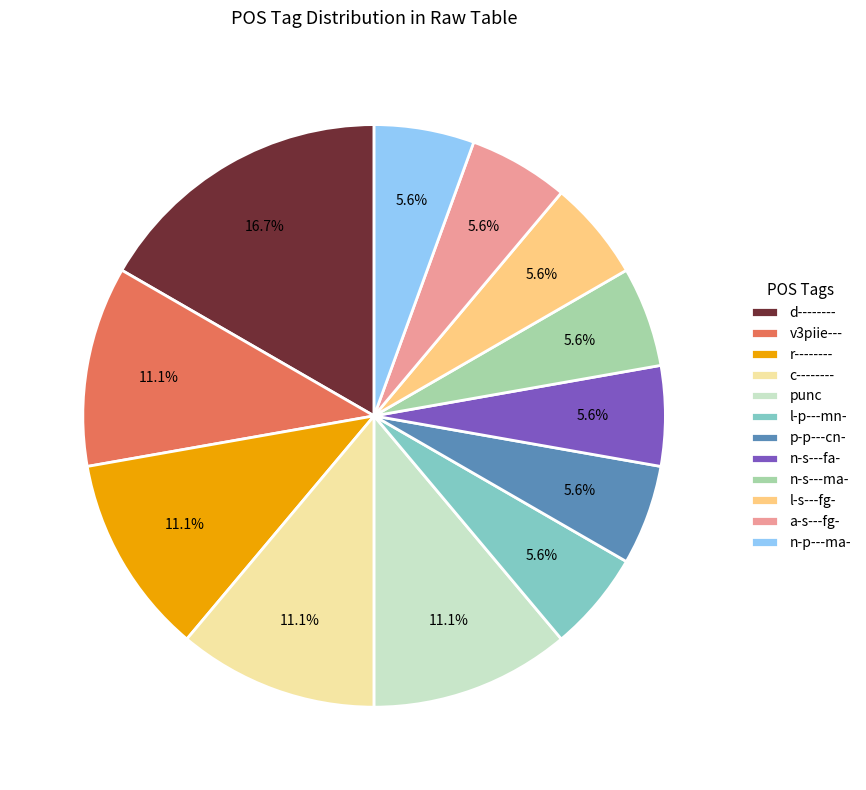

To the nearest percent, what percentage of the pie is a-s---fg-?

6%